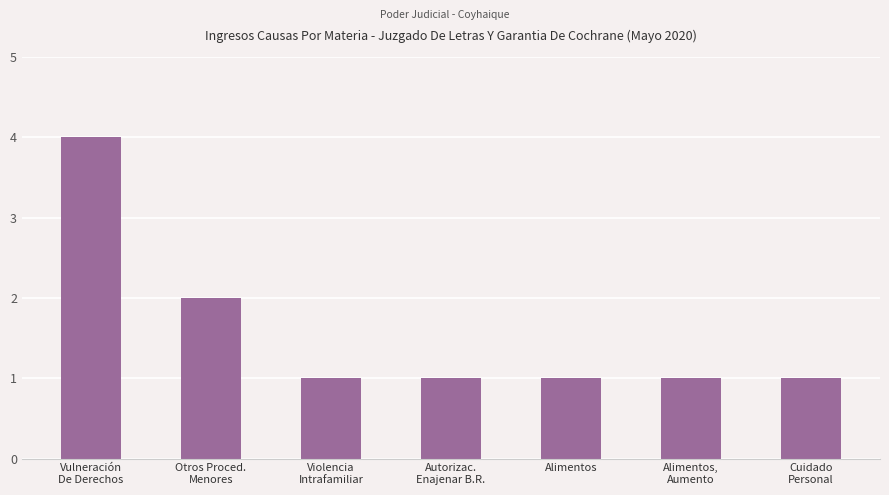

What is the difference between the maximum and minimum values?

3